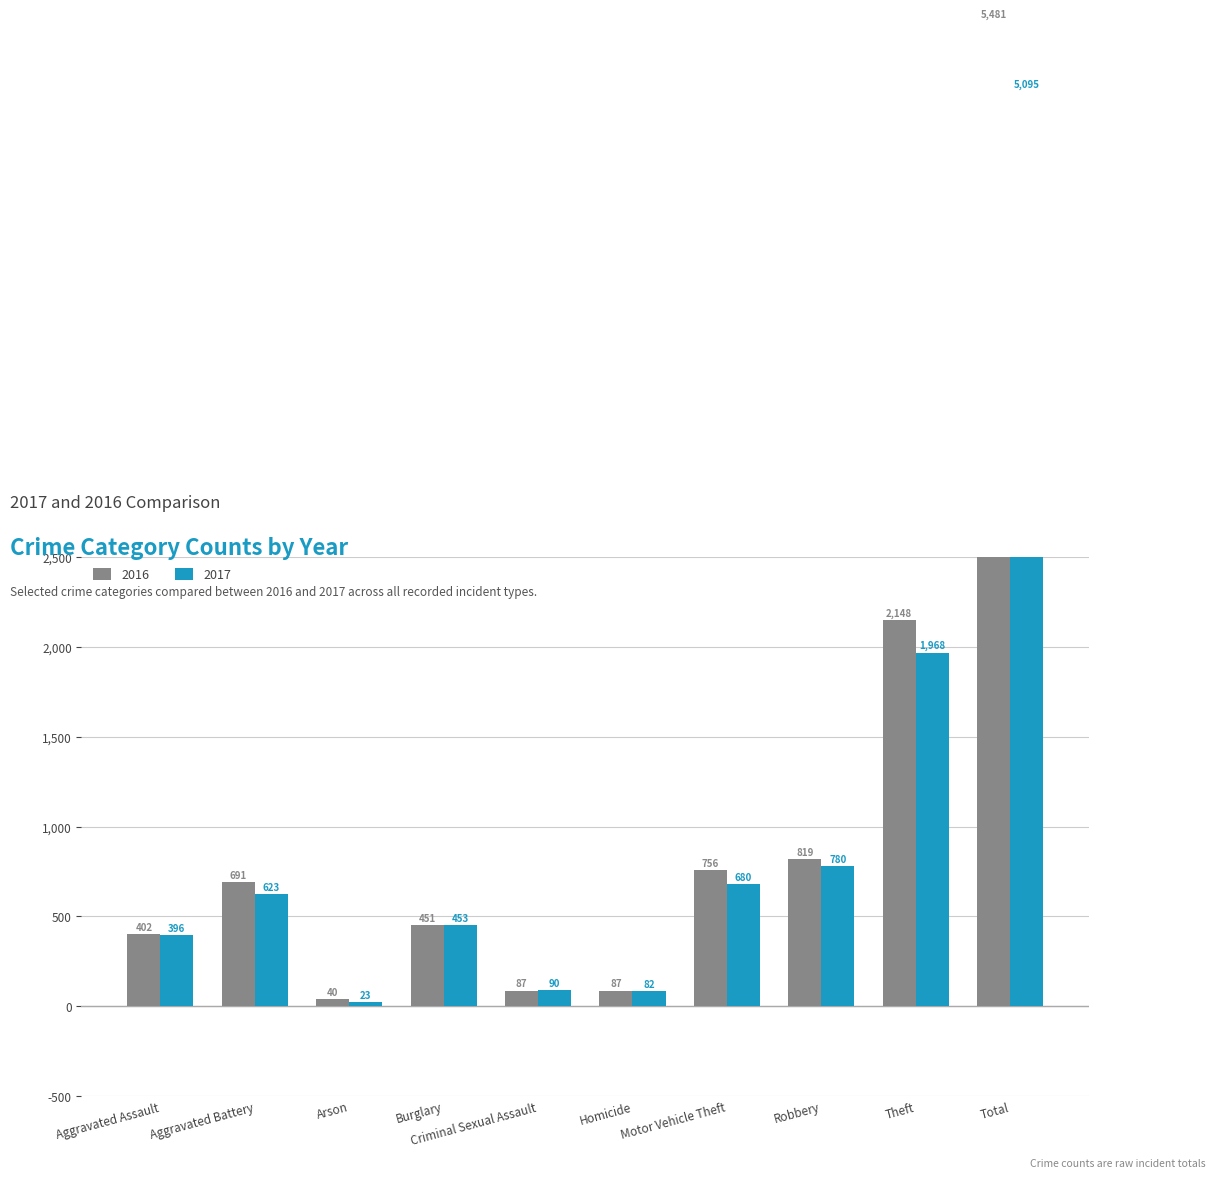

How many data points in 2017 are less than 623?

5